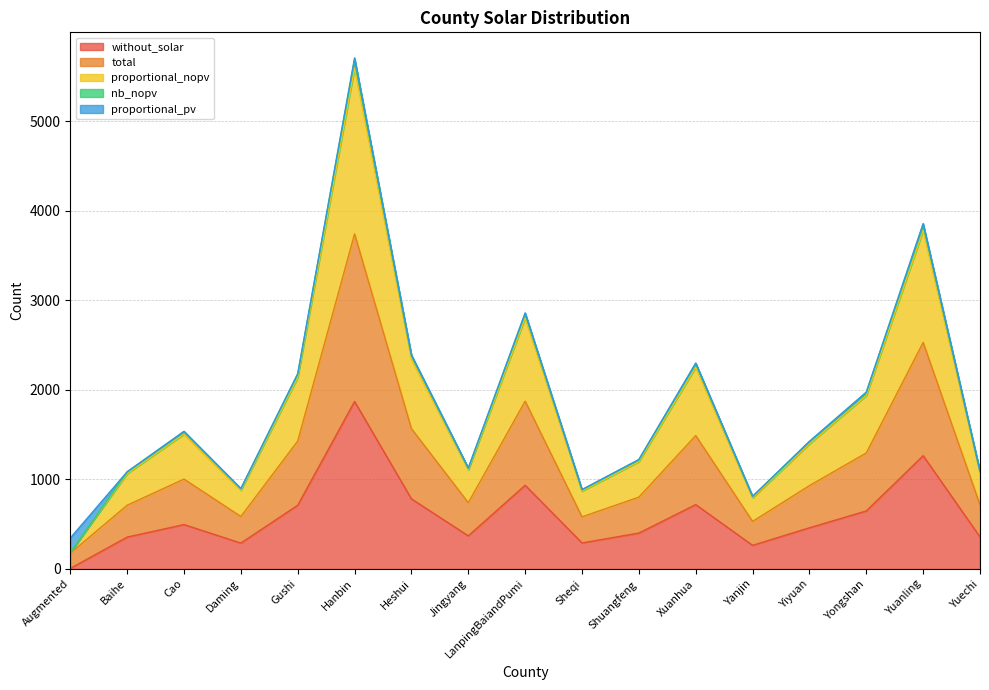

True or false: without_solar has a value of 6 at Augmented.

True